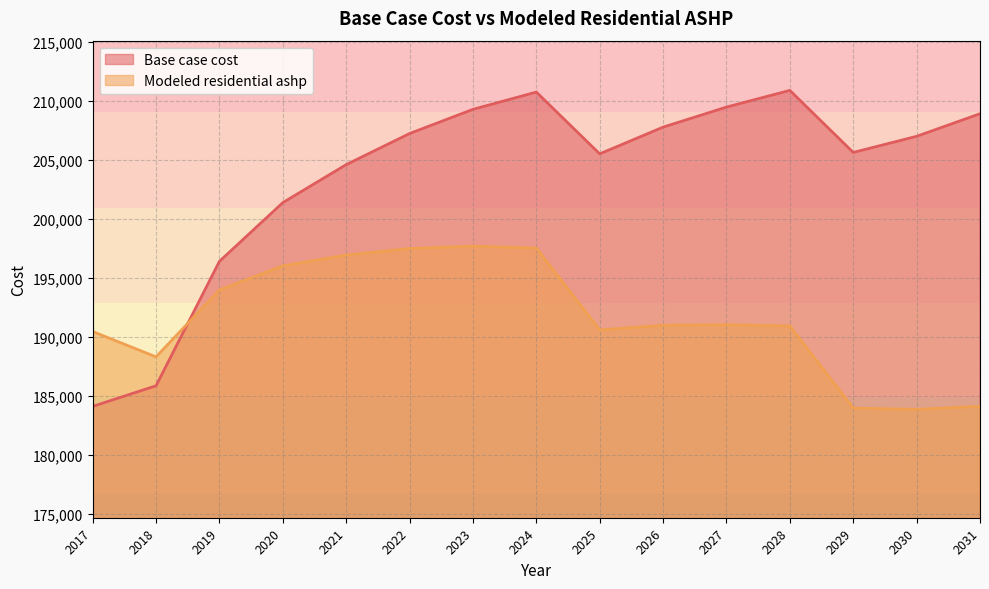

What is the difference between the maximum and minimum values in the Modeled residential ashp series?

13844.5